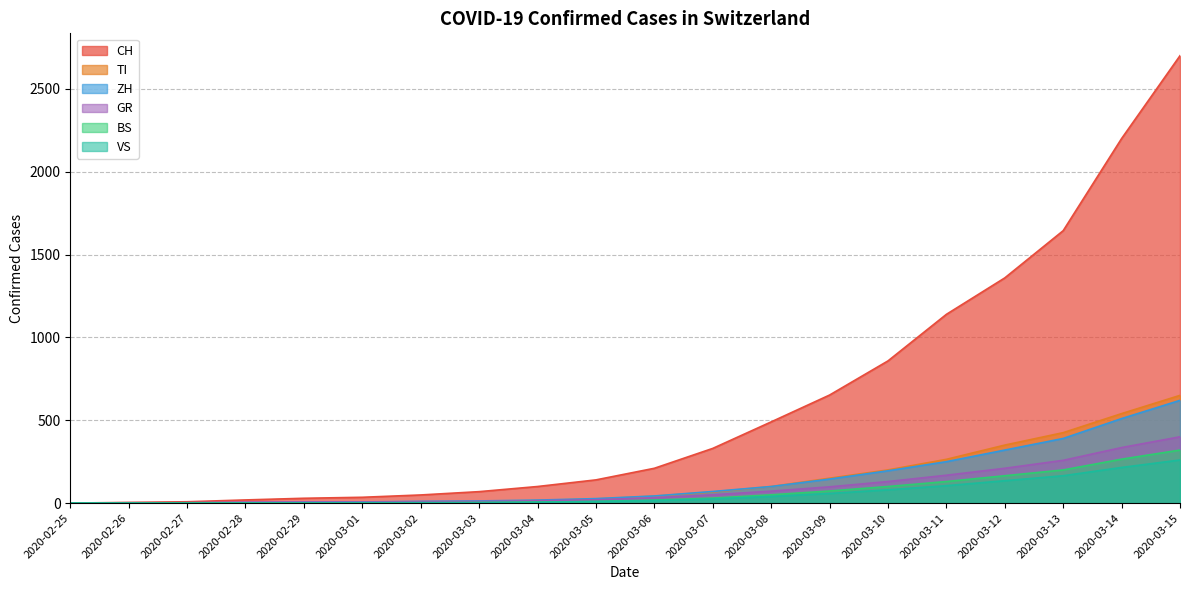

Rank the series at 2020-03-10 from lowest to highest value.

VS, BS, GR, ZH, TI, CH